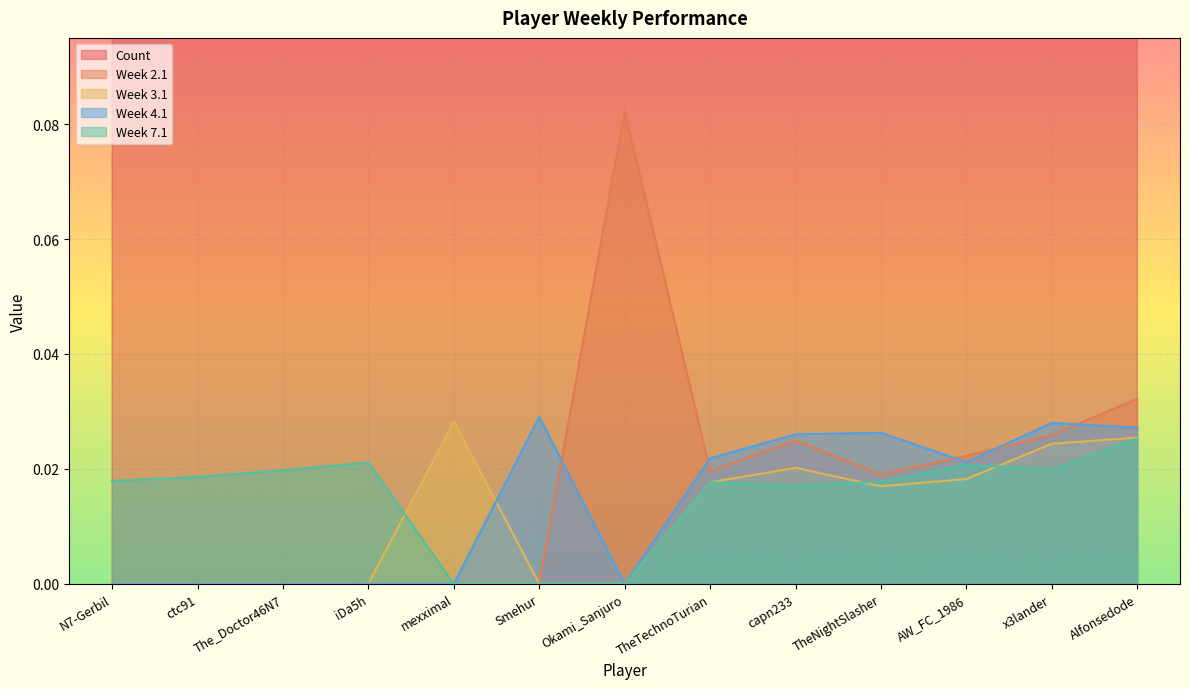

At which category is the sum across all series the highest?

Alfonsedode